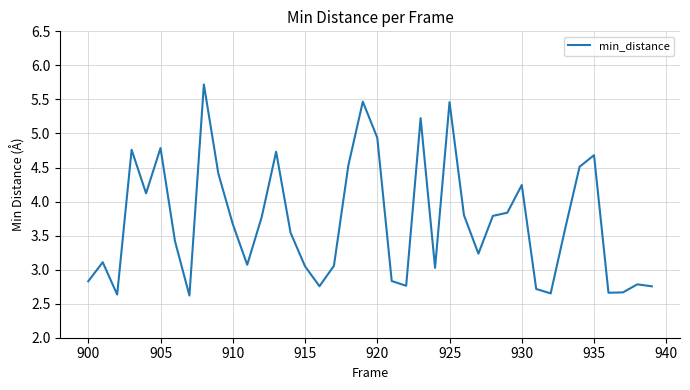

Is this an area chart (filled region under the line)?

No